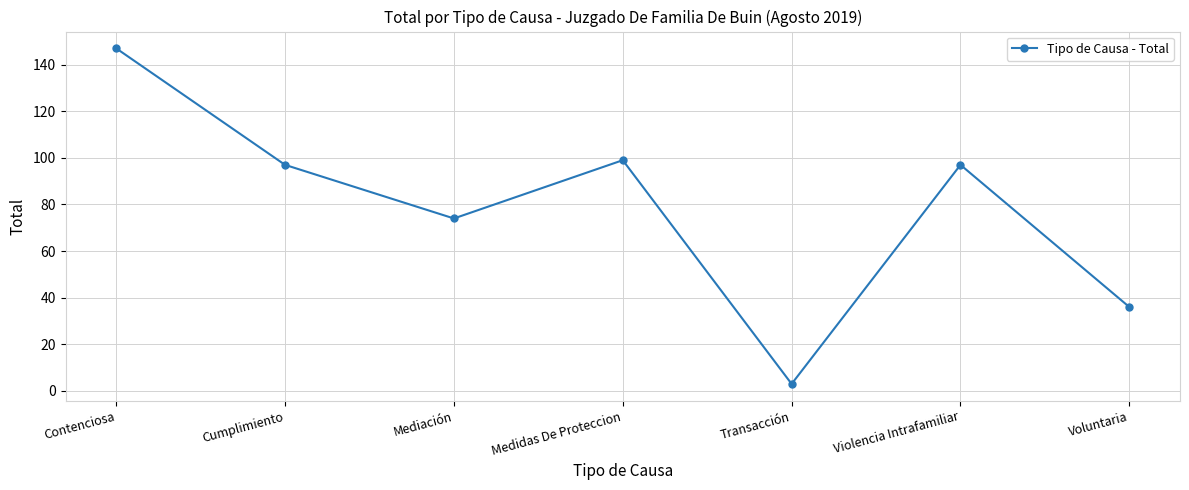

What is the difference between the values at Transacción and Violencia Intrafamiliar?

94